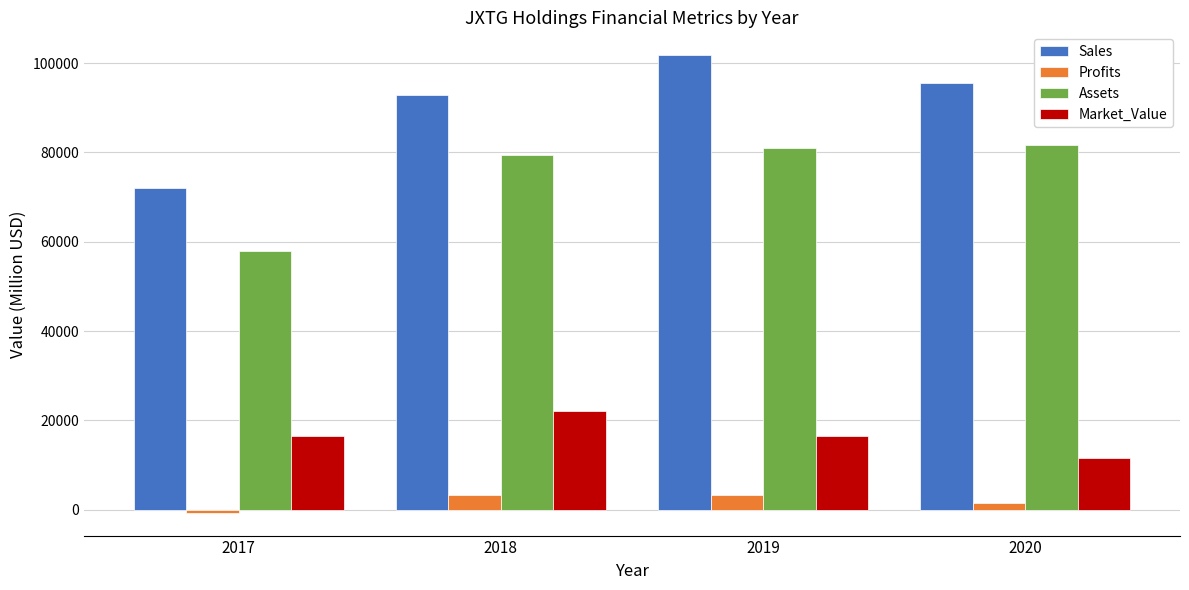

How many data points in Profits are above 3265?

2